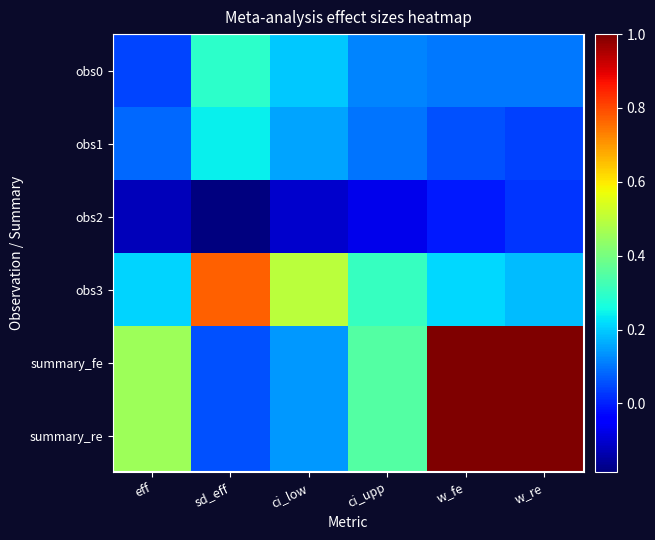

What is the greatest value displayed?

1.0